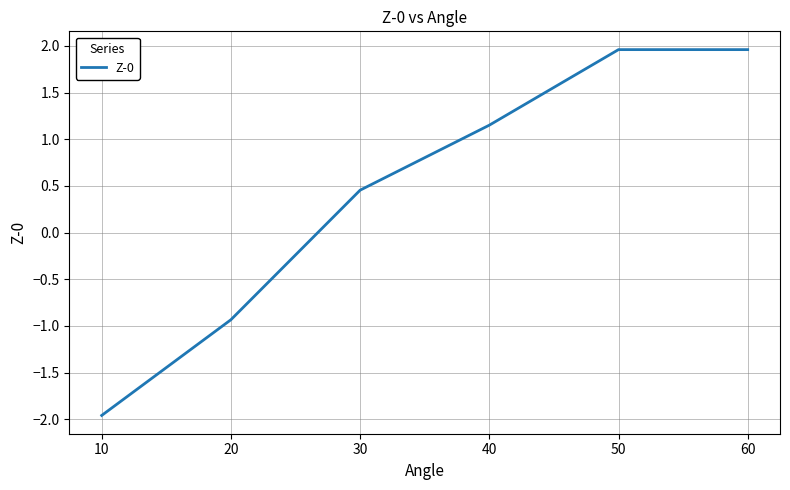

What is the difference between the maximum and minimum values?

3.9